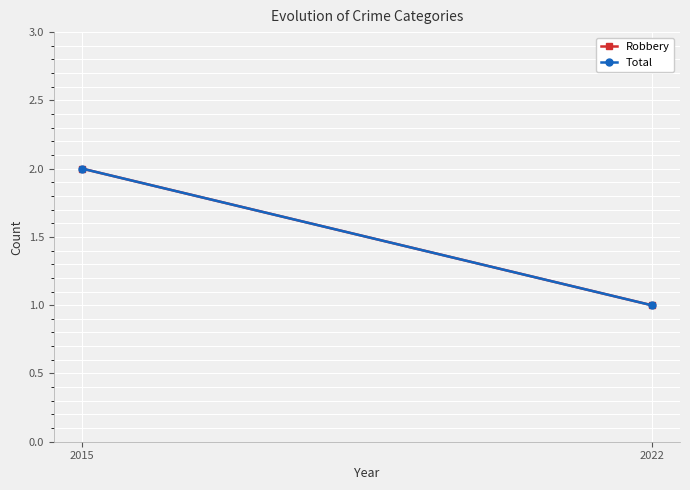

What is the maximum value for Robbery?

2